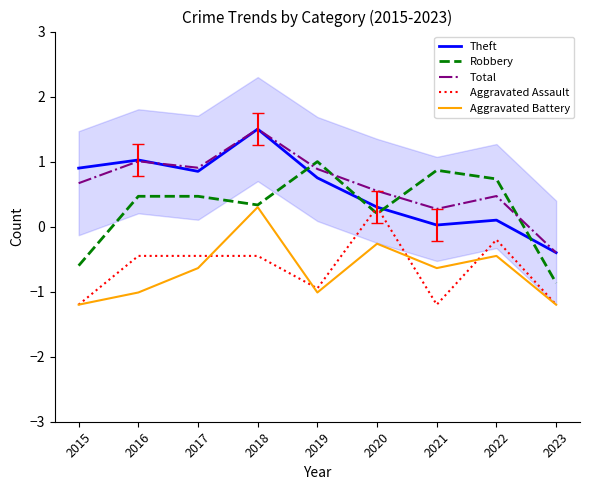

Which has a higher value, 2019 or 2017?

2017